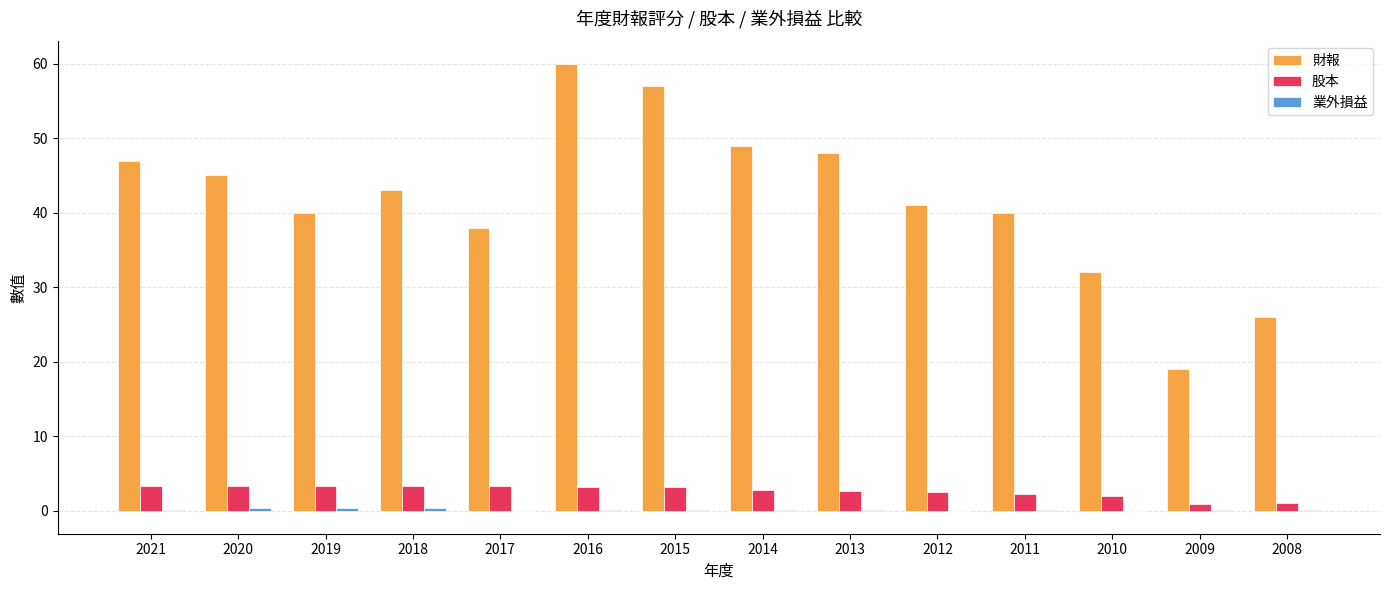

True or false: 股本 has a value of 2.8 at 2014.

True